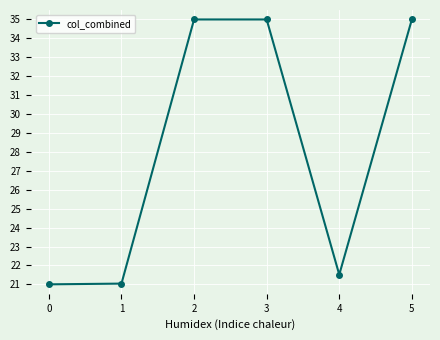

What is the difference between the maximum and minimum values?

14.0